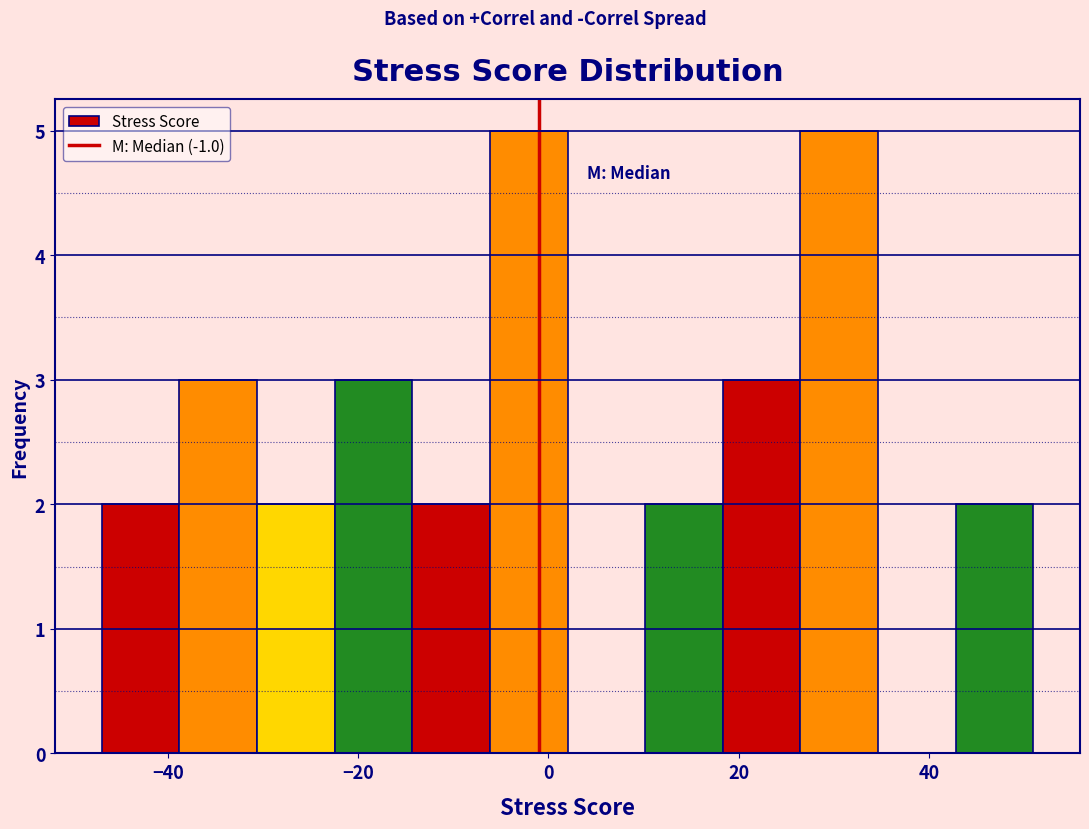

Reading left to right, list every bar in this chart as the range it spans on the x-axis followed by its height. Neither the bar edges nor the heights are printed on the chart, so give them approximately, as read against the axes.

-46 to -38: 2
-38 to -30: 3
-30 to -22: 2
-22 to -14: 3
-14 to -6: 2
-6 to 2: 5
2 to 10: 0
10 to 18: 2
18 to 26: 3
26 to 34: 5
34 to 42: 0
42 to 52: 2